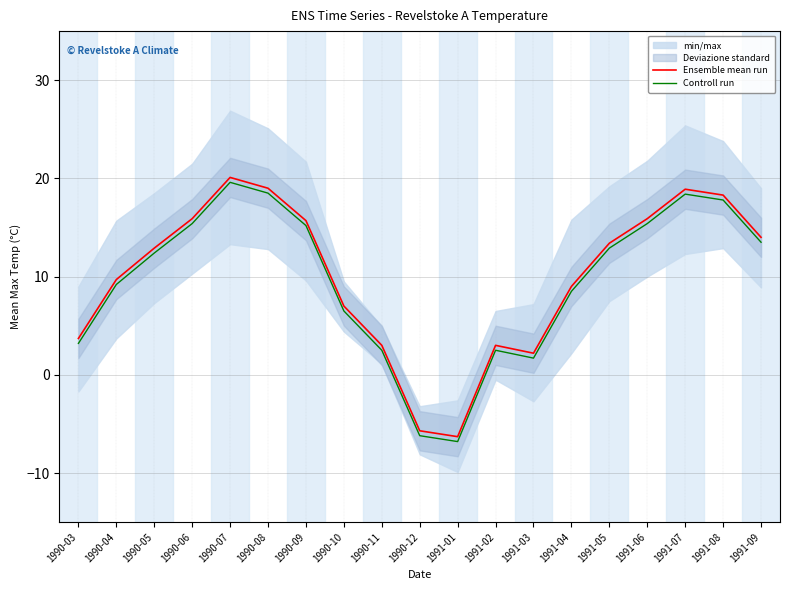

Which series has the largest range (max minus min)?

Ensemble mean run